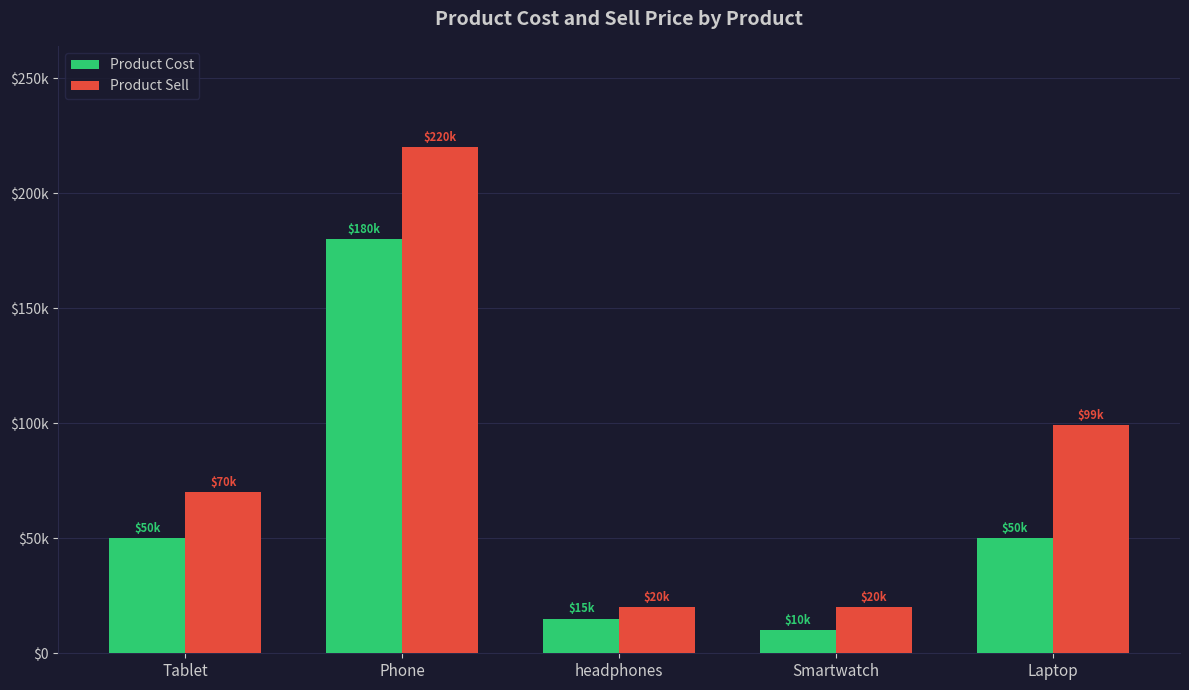

What is the difference between the Product Sell values at Tablet and headphones?

50000